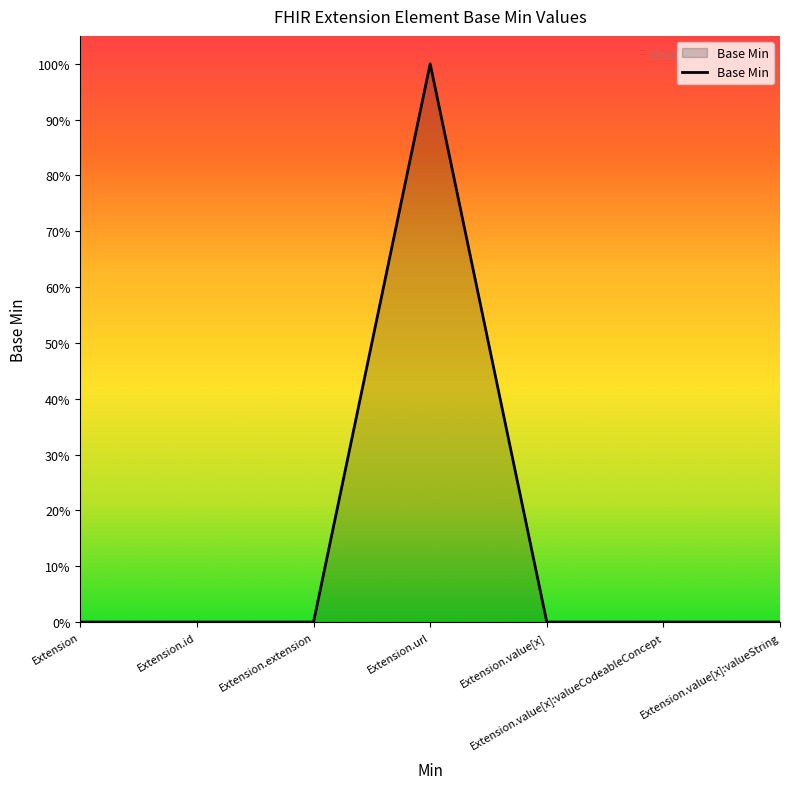

Reading left to right, what are all the values shown in this chart?

0	0	0	1	0	0	0